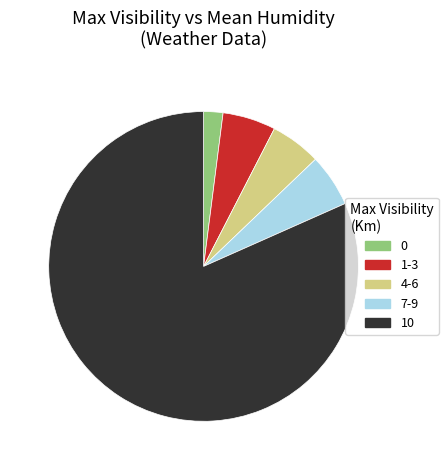

Which has a higher value, 7-9 or 0?

7-9